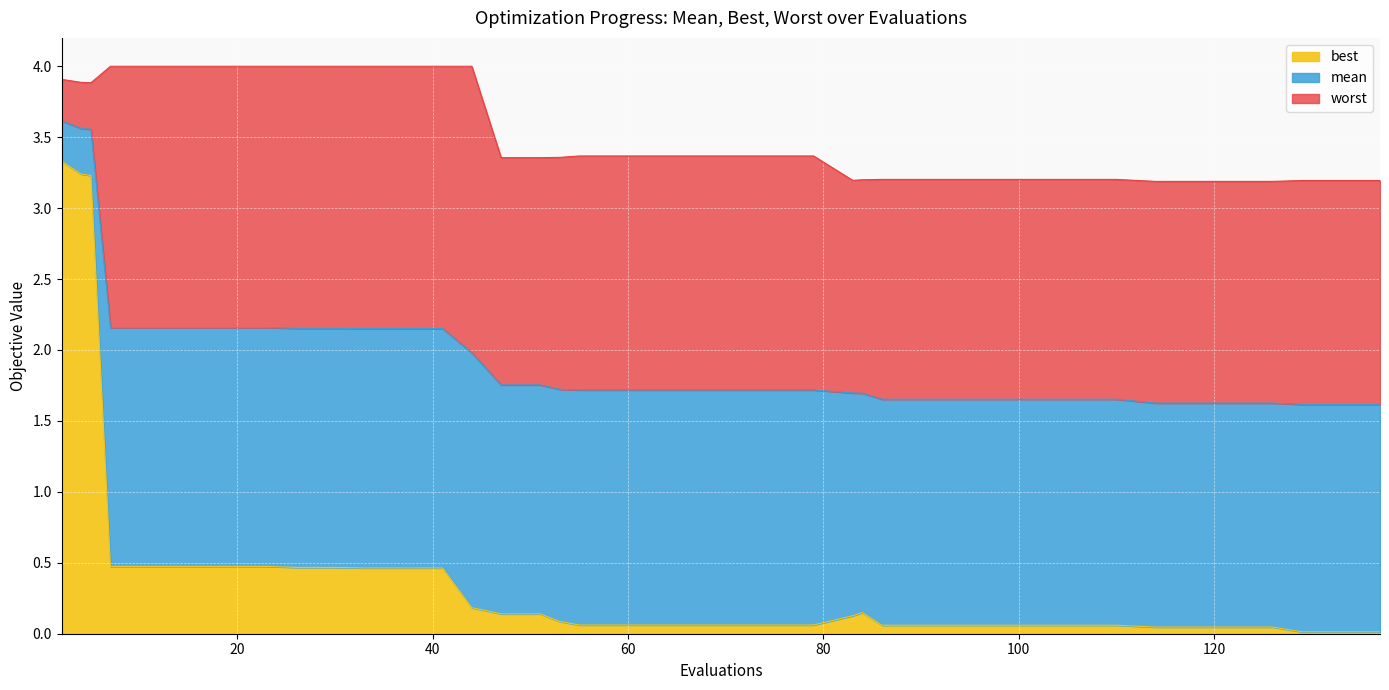

Reading left to right, what are all the values shown in this chart?

mean: 2=3.6	4=3.6	5=3.6	7=2.2	11=2.2	15=2.2	19=2.2	23=2.2	26=2.2	30=2.2	33=2.2	37=2.2	41=2.2	44=2.0	47=1.8	51=1.8	53=1.7	55=1.7	59=1.7	63=1.7	67=1.7	71=1.7	75=1.7	79=1.7	83=1.7	84=1.7	86=1.7	90=1.7	94=1.7	98=1.7	102=1.7	106=1.7	110=1.7	114=1.6	118=1.6	122=1.6	126=1.6	129=1.6	133=1.6	137=1.6
best: 2=3.3	4=3.2	5=3.2	7=0.5	11=0.5	15=0.5	19=0.5	23=0.5	26=0.5	30=0.5	33=0.5	37=0.5	41=0.5	44=0.2	47=0.1	51=0.1	53=0.1	55=0.1	59=0.1	63=0.1	67=0.1	71=0.1	75=0.1	79=0.1	83=0.1	84=0.1	86=0.1	90=0.1	94=0.1	98=0.1	102=0.1	106=0.1	110=0.1	114=0.0	118=0.0	122=0.0	126=0.0	129=0.0	133=0.0	137=0.0
worst: 2=3.9	4=3.9	5=3.9	7=4.0	11=4.0	15=4.0	19=4.0	23=4.0	26=4.0	30=4.0	33=4.0	37=4.0	41=4.0	44=4.0	47=3.4	51=3.4	53=3.4	55=3.4	59=3.4	63=3.4	67=3.4	71=3.4	75=3.4	79=3.4	83=3.2	84=3.2	86=3.2	90=3.2	94=3.2	98=3.2	102=3.2	106=3.2	110=3.2	114=3.2	118=3.2	122=3.2	126=3.2	129=3.2	133=3.2	137=3.2